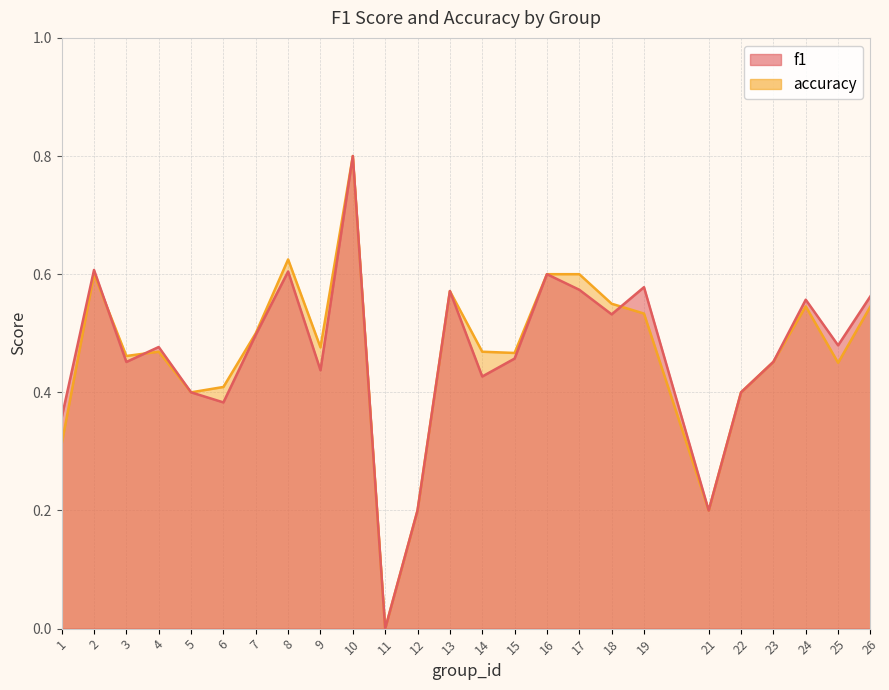

True or false: f1 has a value of 0.2 at 1.

False